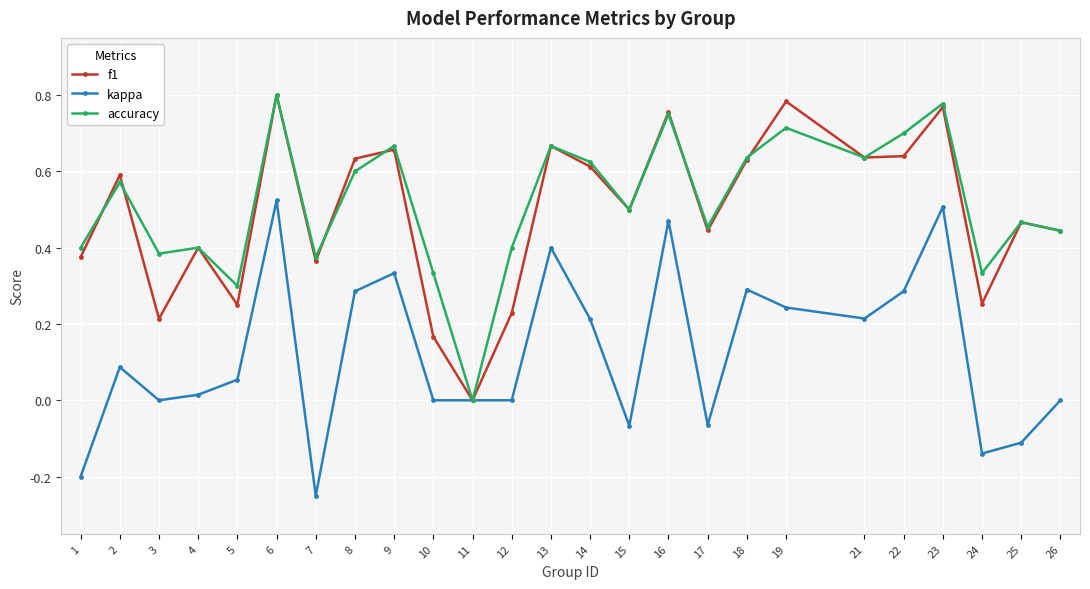

At which category does the chart reach its peak across all series?

6